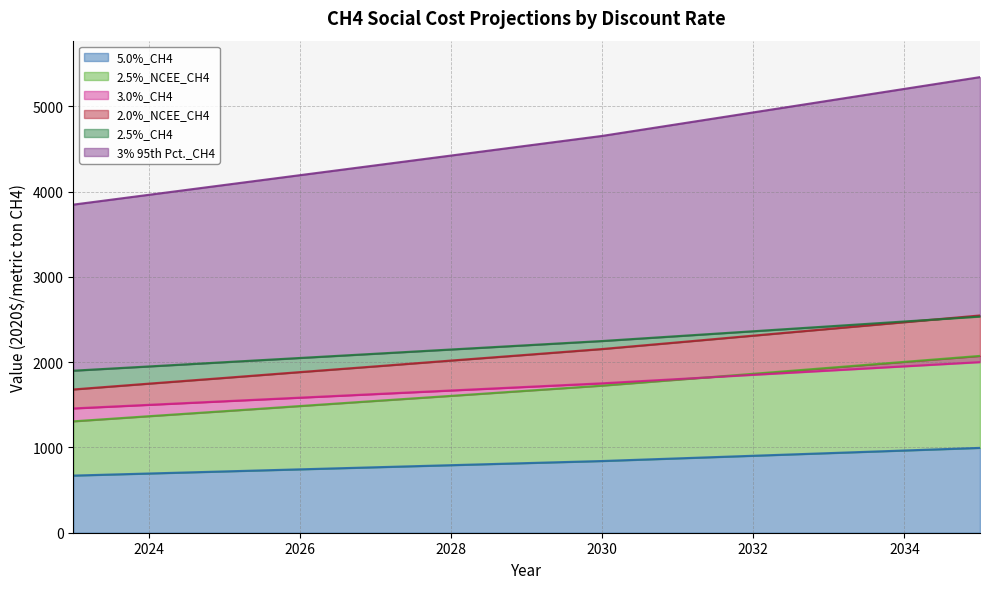

Does the chart have visible grid lines?

Yes